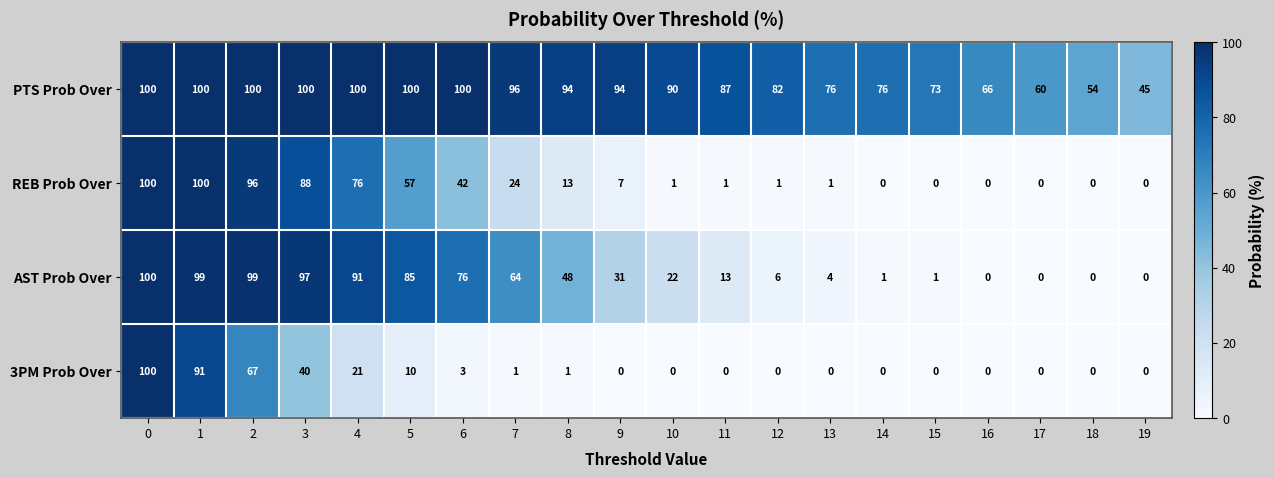

What is the difference between the highest and lowest values at 6?

97